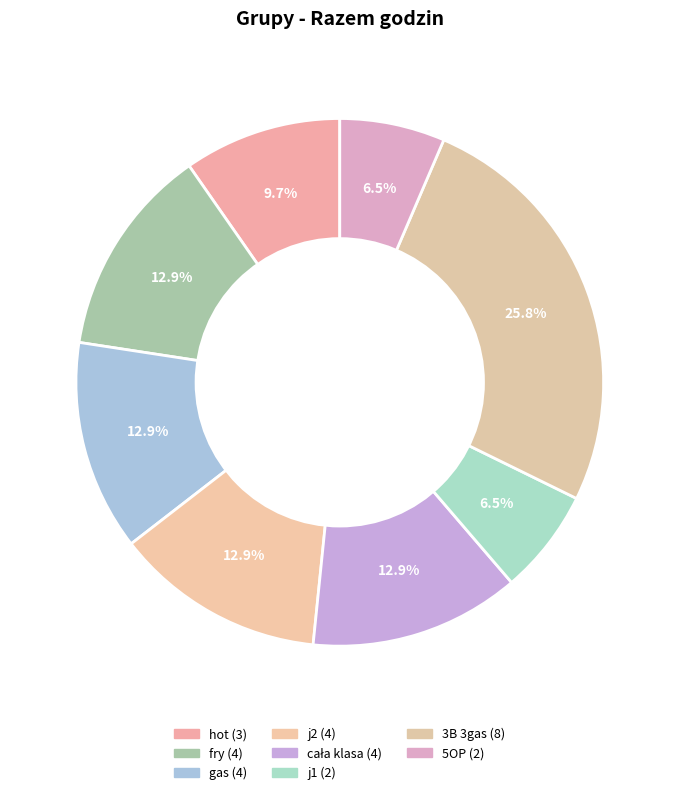

True or false: fry accounts for 28% of the total.

False